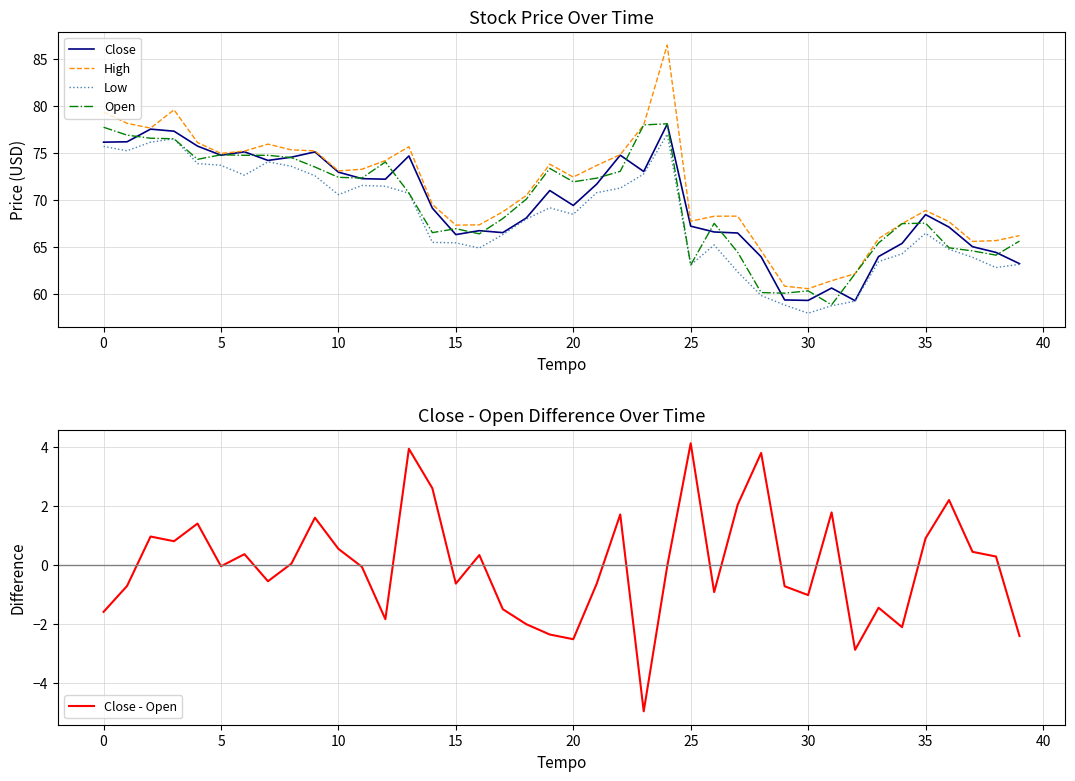

Is the value of High at 39 greater than the value of Close at 36?

No